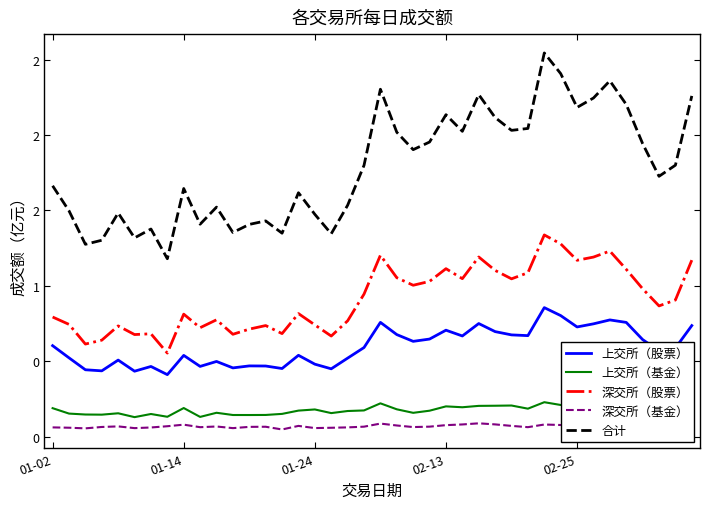

Between 15 and 26, which is larger?

26